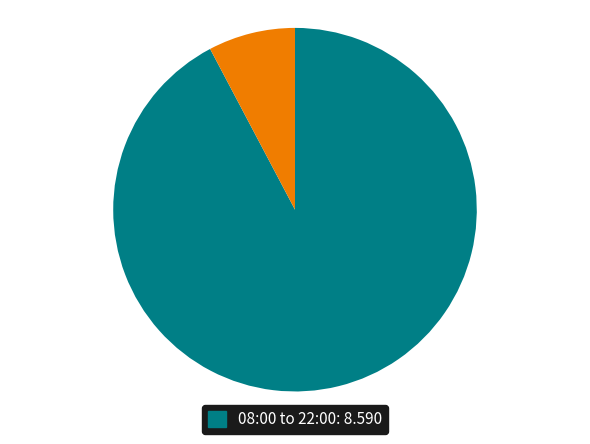

How many segments does this pie chart have?

2